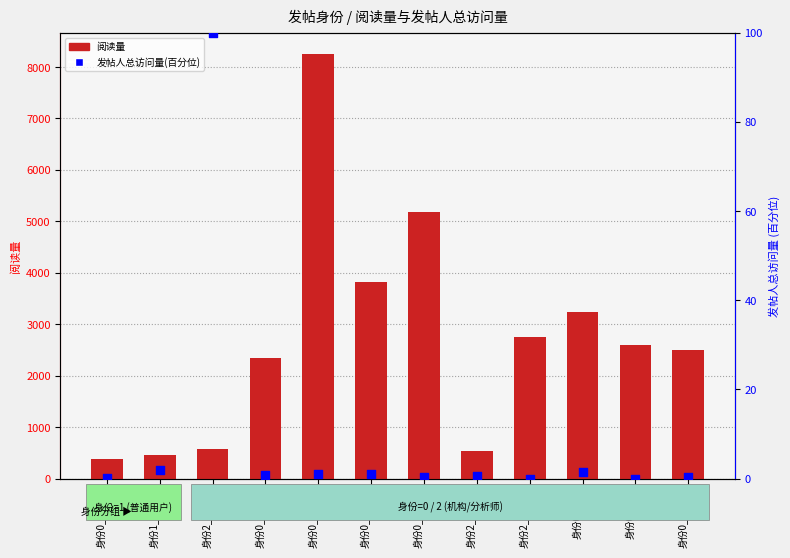

What are all the series names shown in the legend?

阅读量, 发帖人总访问量(百分位)